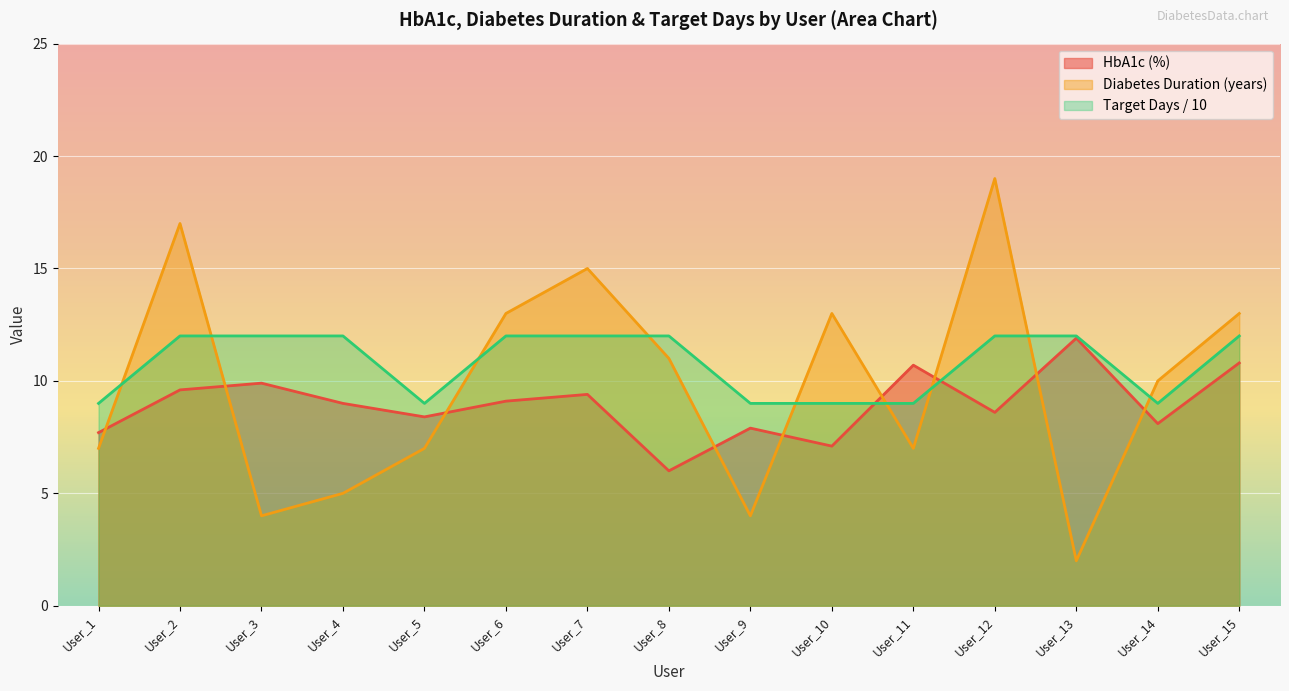

Read the HbA1c (%) value at User_11.

10.7